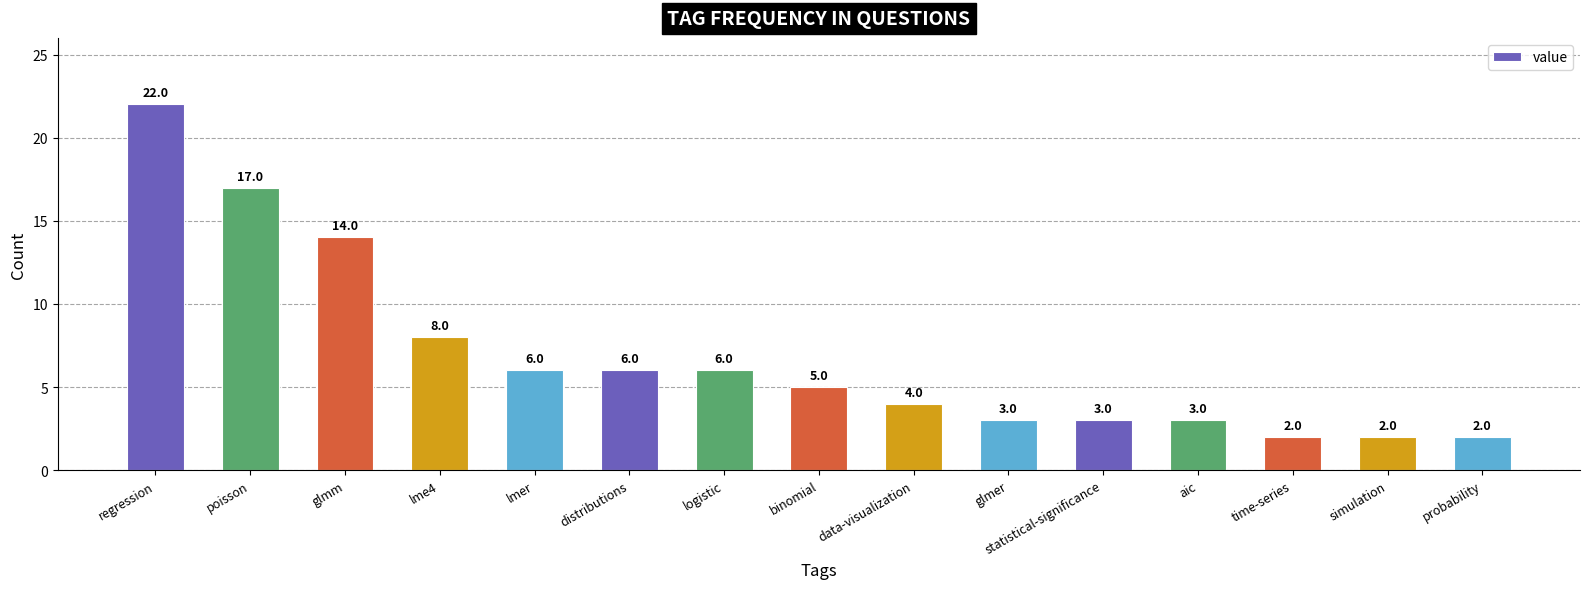

What is the value of the 7th bar from the left?

6